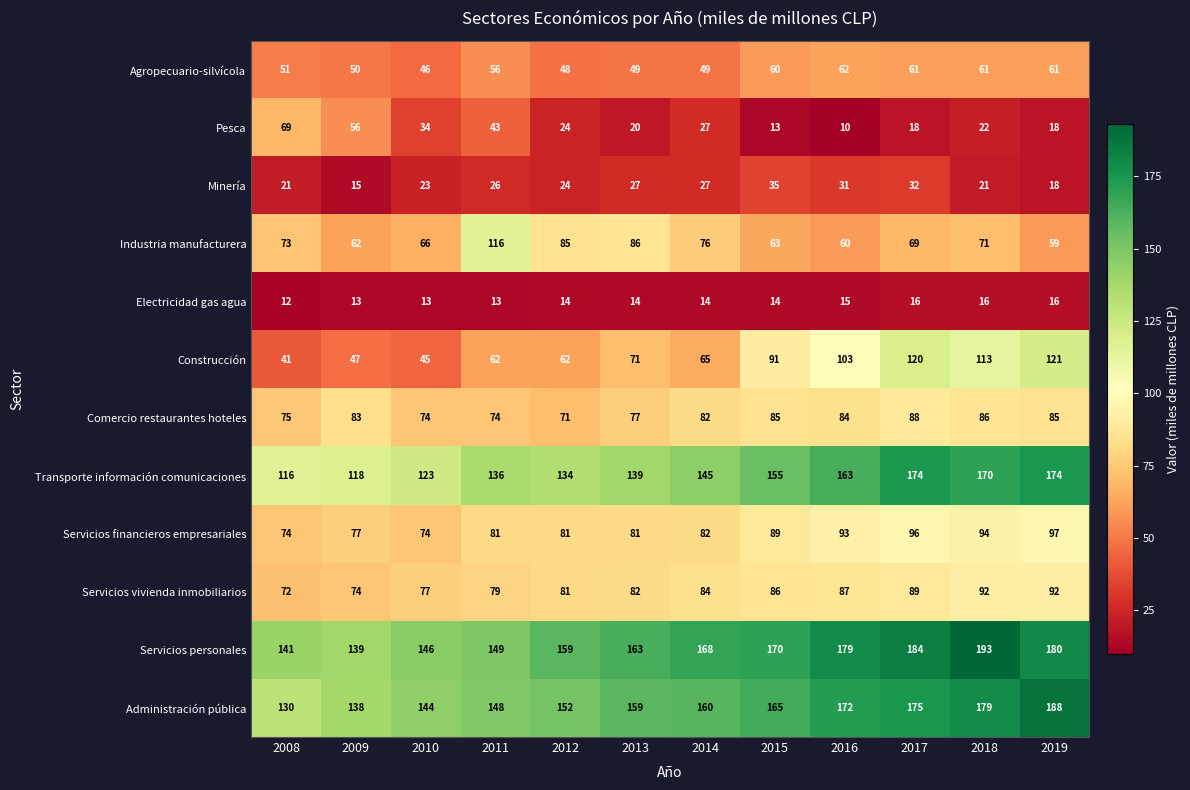

What is the total value across all series at 2010?

865